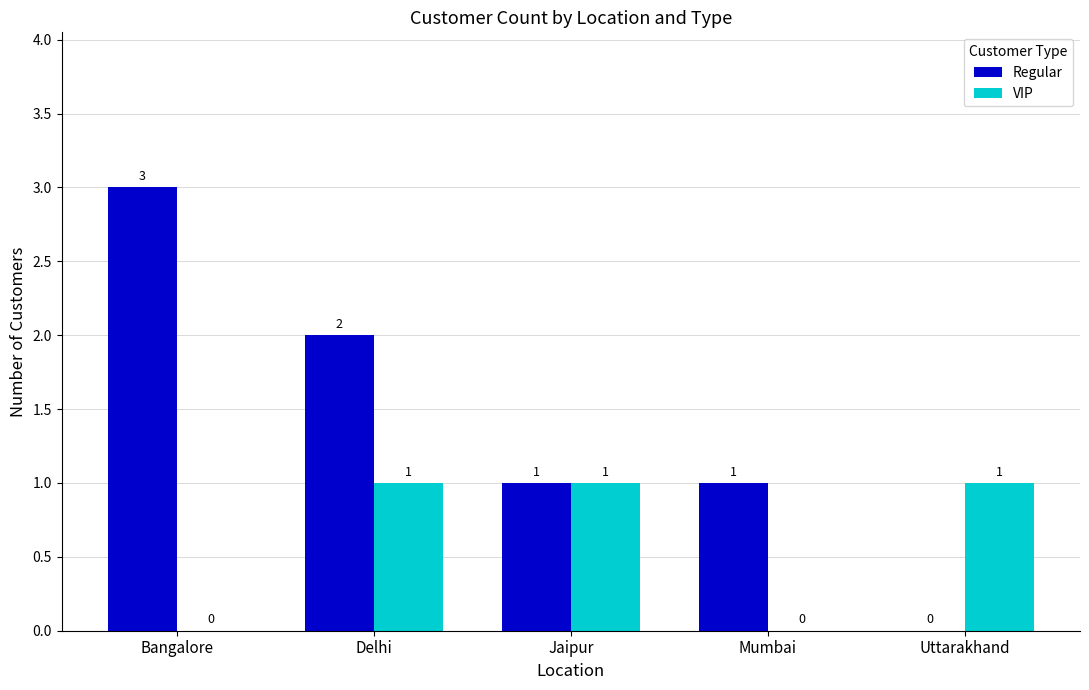

How many groups of bars are there?

5